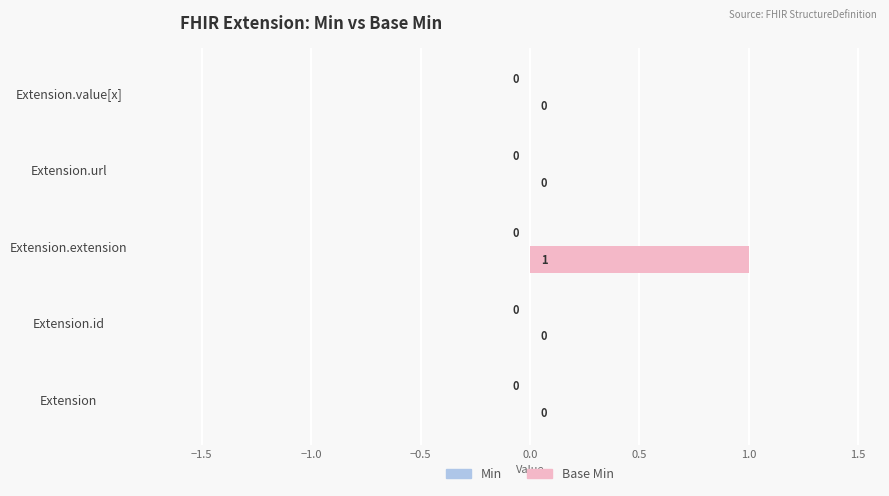

Which has a higher value, Extension.id or Extension.extension?

Extension.extension